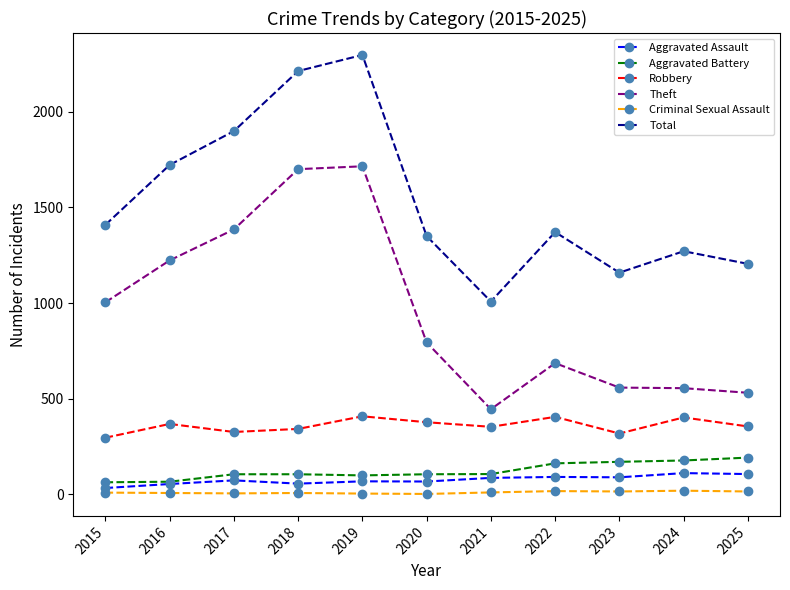

At which label is Theft closest to 1080?

2015